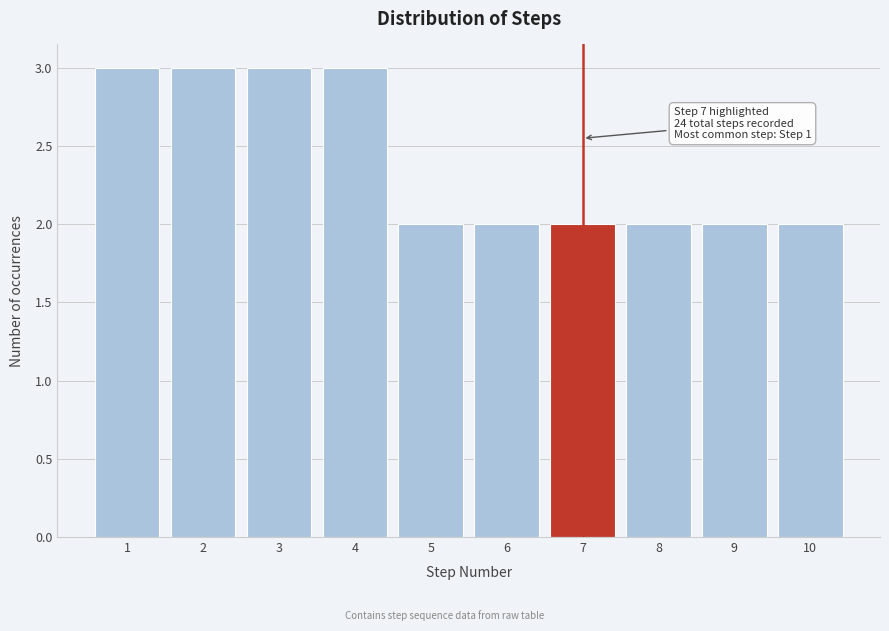

Reading left to right, extract all data points from this chart.

3	3	3	3	2	2	2	2	2	2